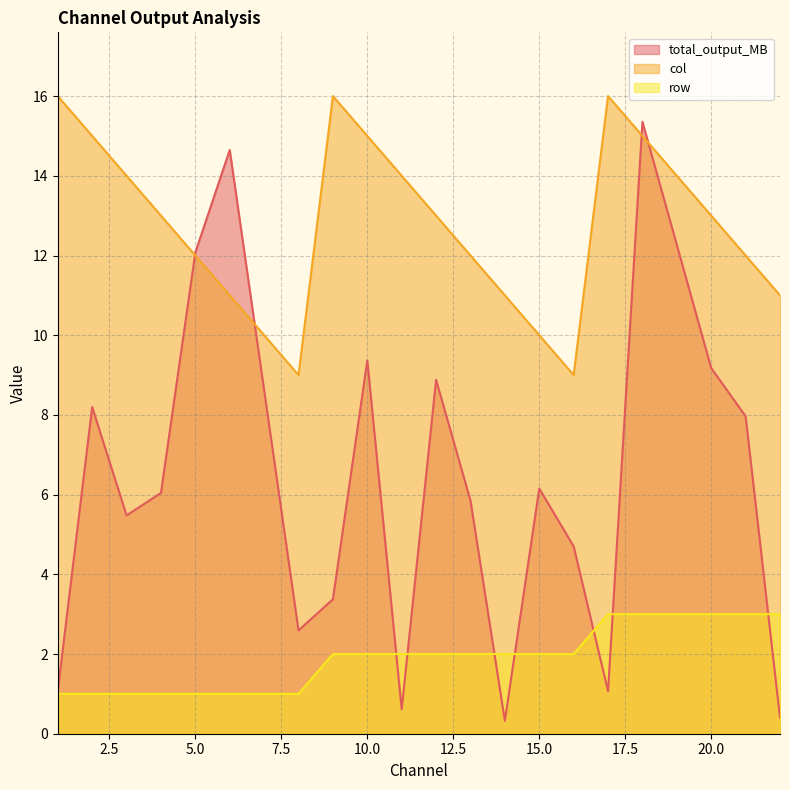

The row series shows 2.0 at 10.0. True or false?

True